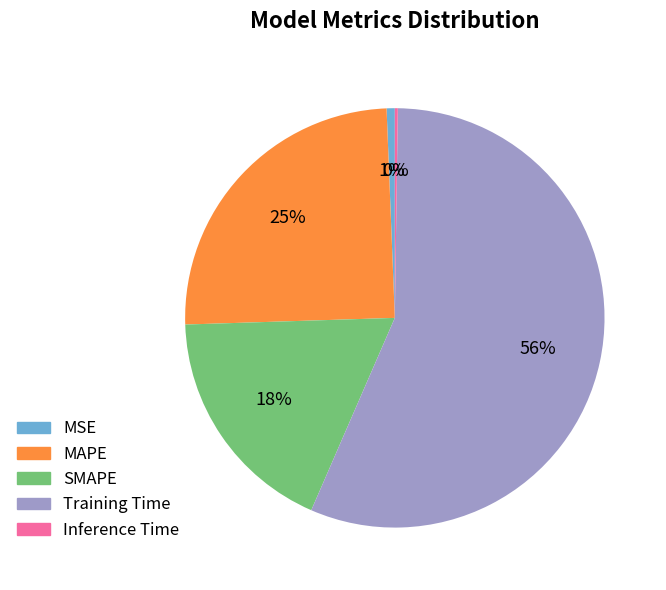

Does any single category account for the majority?

Yes